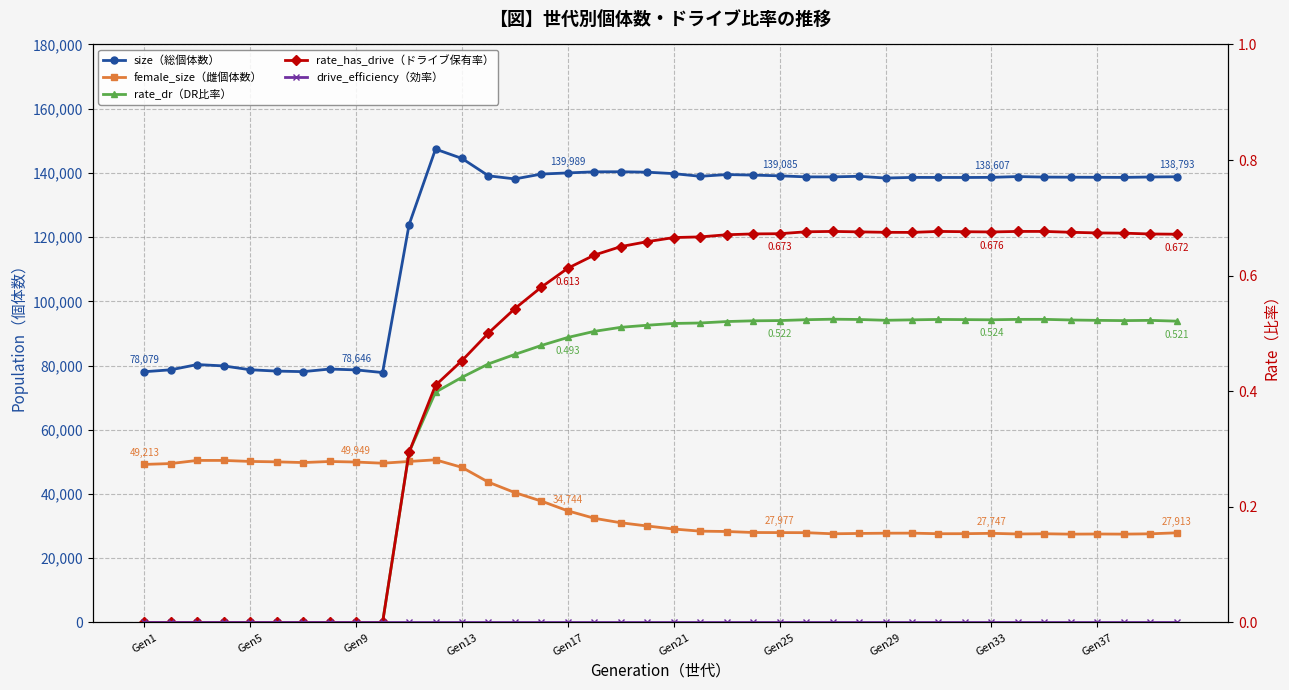

List the series in order of their peak value, lowest first.

drive_efficiency, rate_dr, rate_has_drive, female_size, size